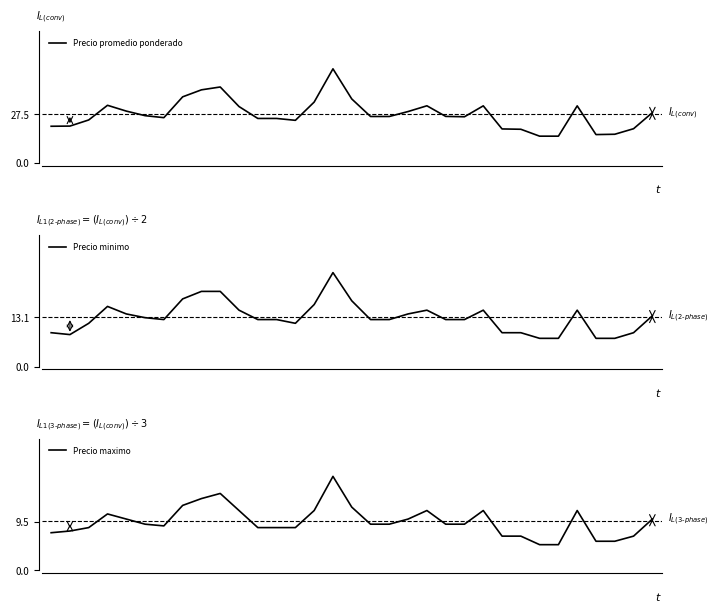

How many values in the Precio maximo series are below 9?

14